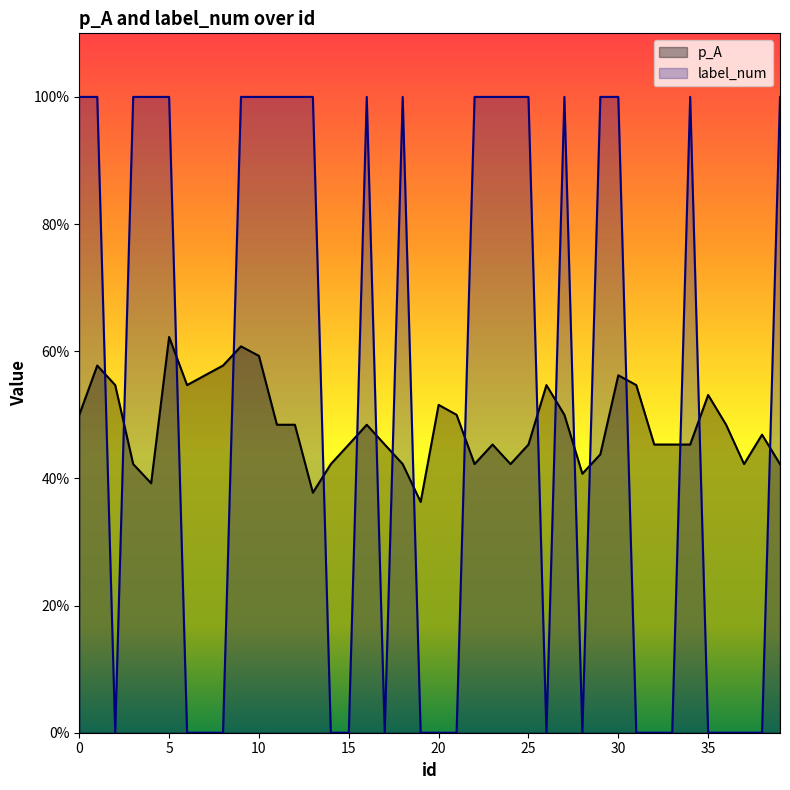

The value of p_A at 8 is 0.6. True or false?

True